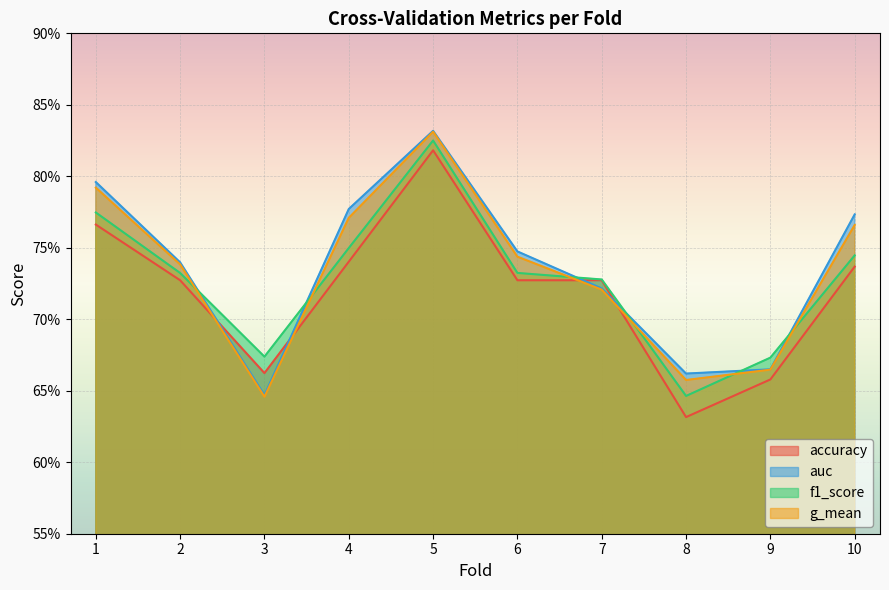

What is the average value of the g_mean series?

0.7